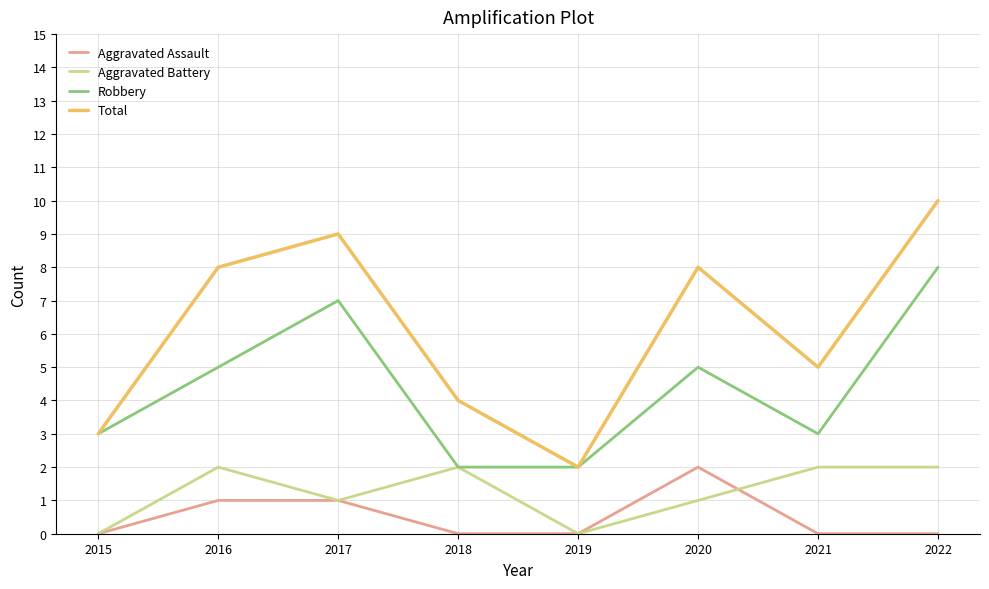

How many distinct data groups are displayed?

4